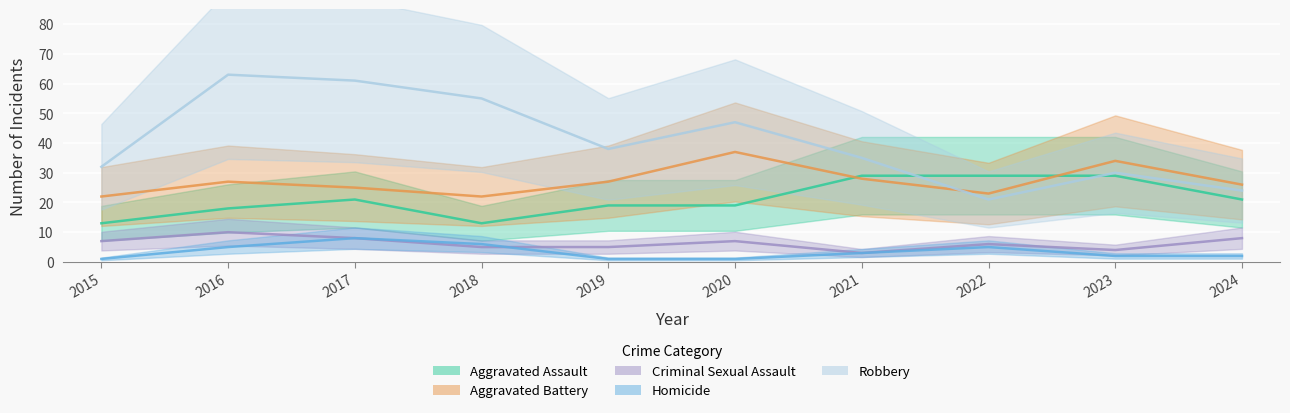

What is the total value across all series at 2019?

90